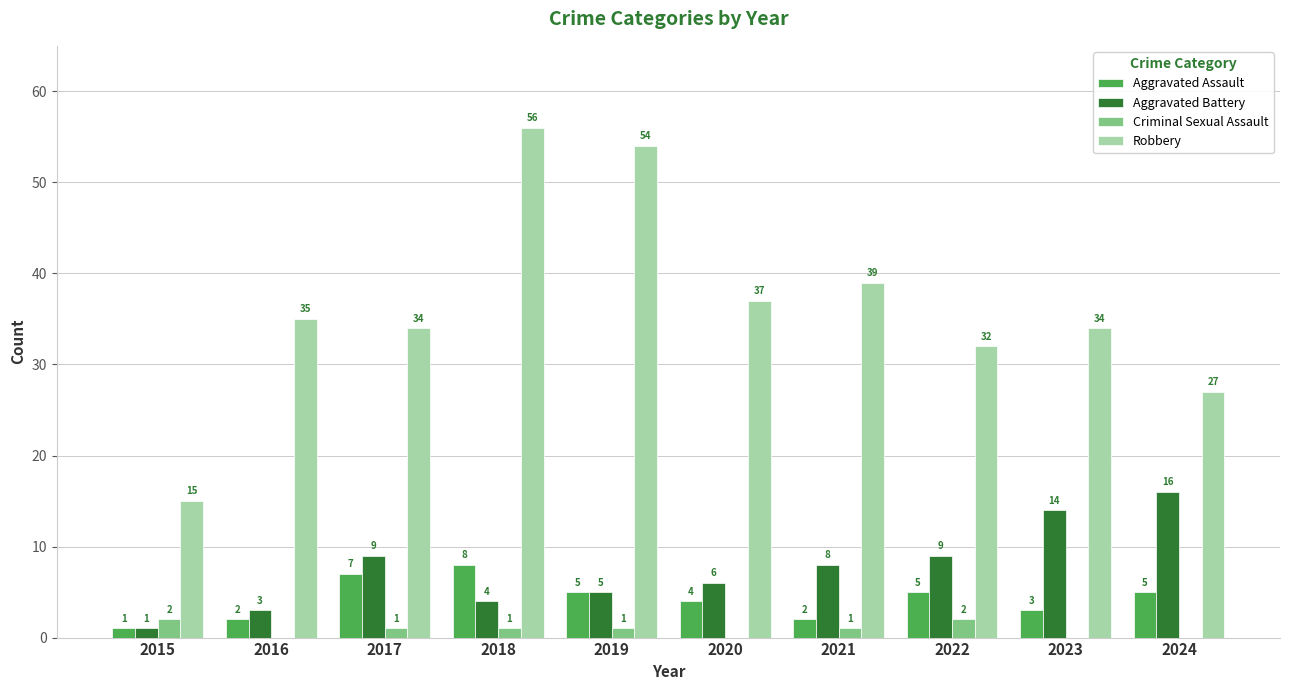

Which series changed the most between 2018 and 2019?

Aggravated Assault